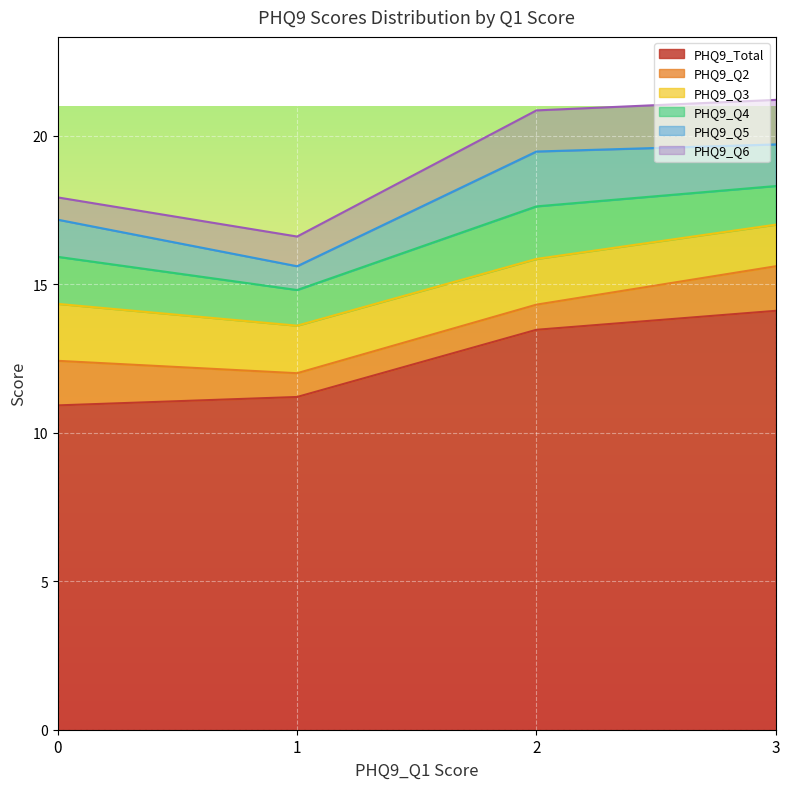

What is the lowest value of the PHQ9_Total series?

10.9